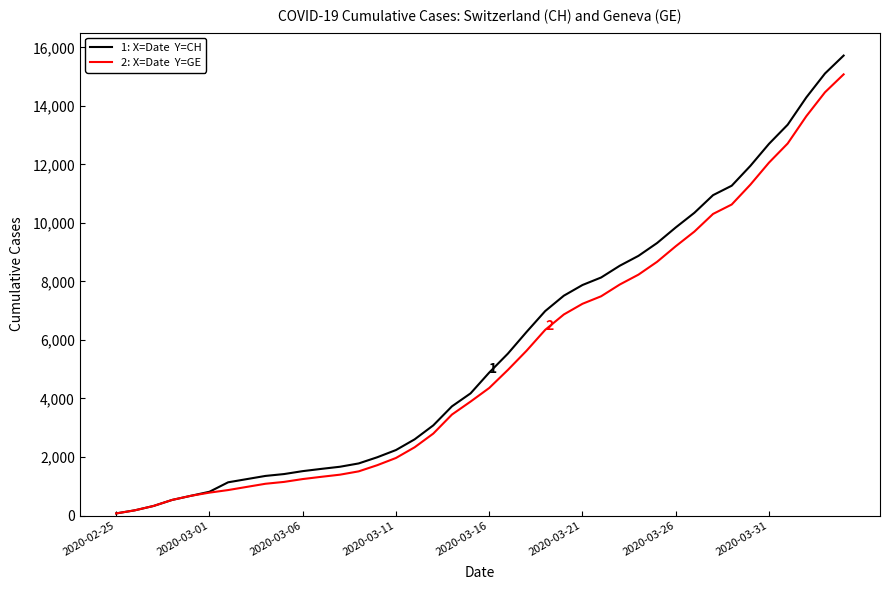

What is the maximum value shown in the chart?

15719